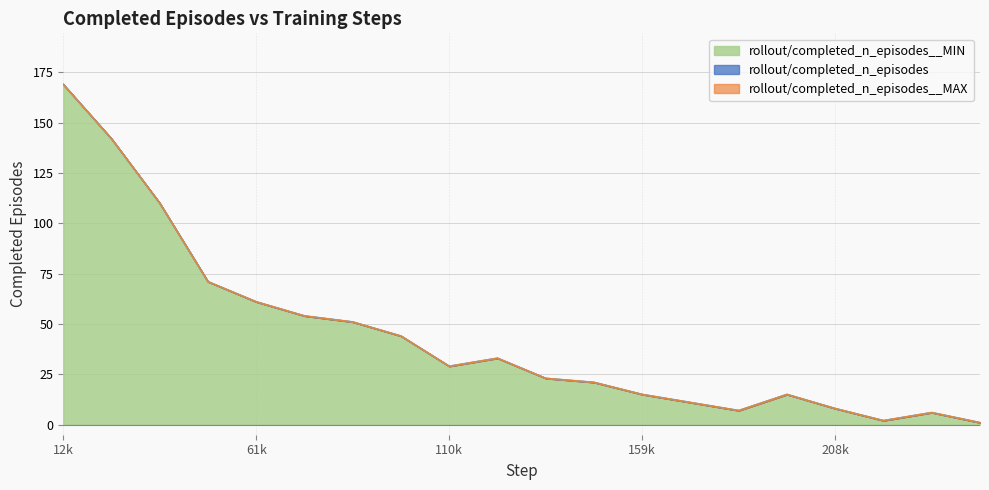

At which label is rollout/completed_n_episodes__MAX closest to 85?

49152